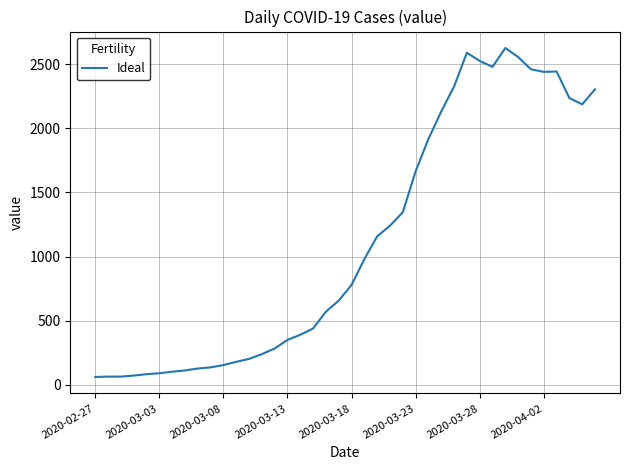

What is the maximum value shown in the chart?

2625